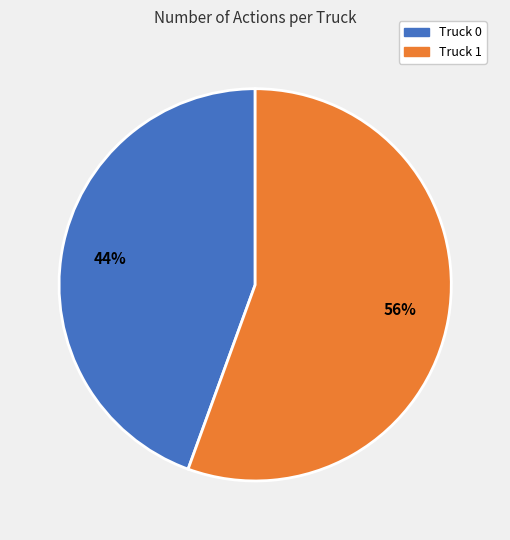

Between Truck 0 and Truck 1, which is larger?

Truck 1